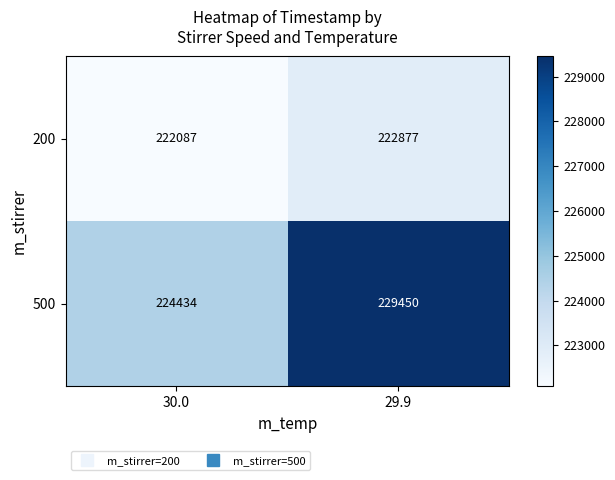

Rank the series by their average value, from highest to lowest.

500, 200